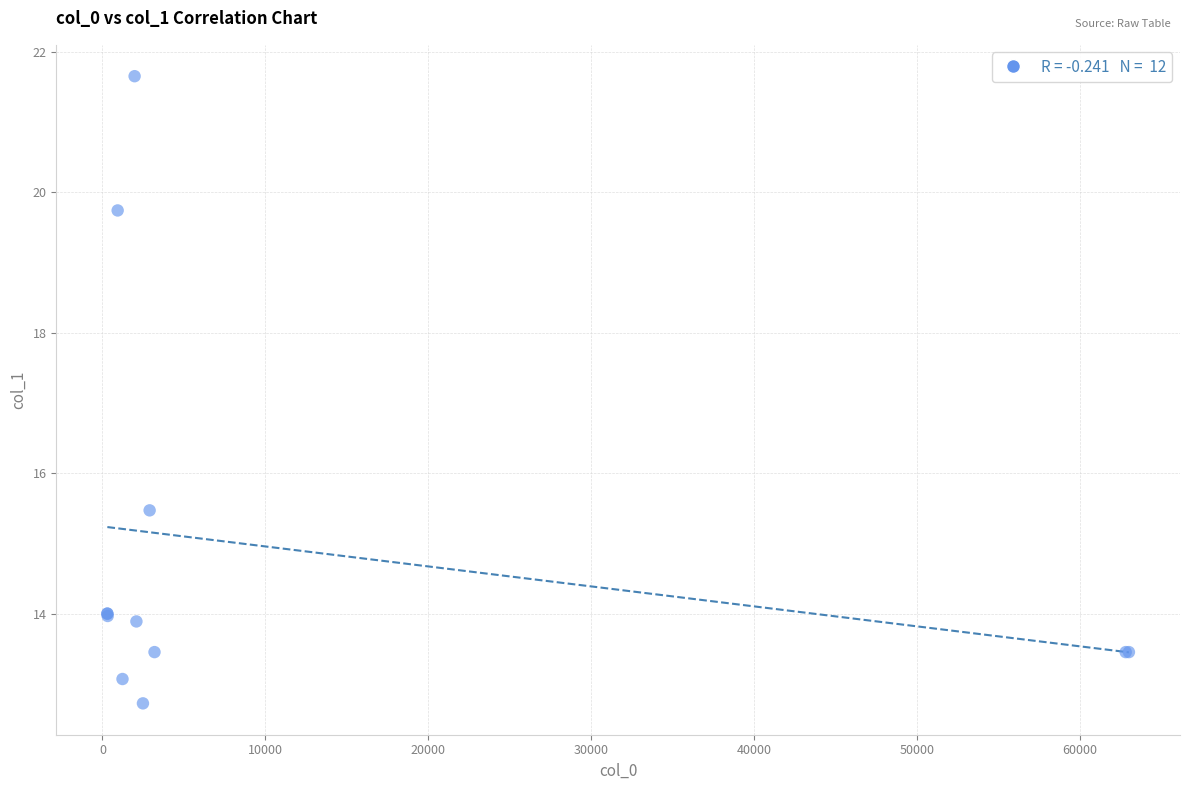

What Y value in the scatter plot is closest to 17?

15.5